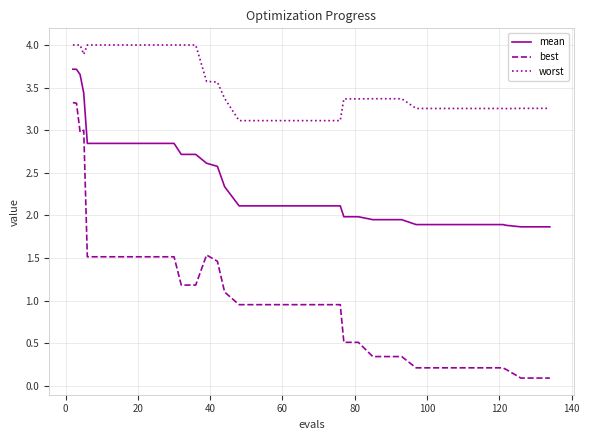

Which series has the largest range (max minus min)?

best